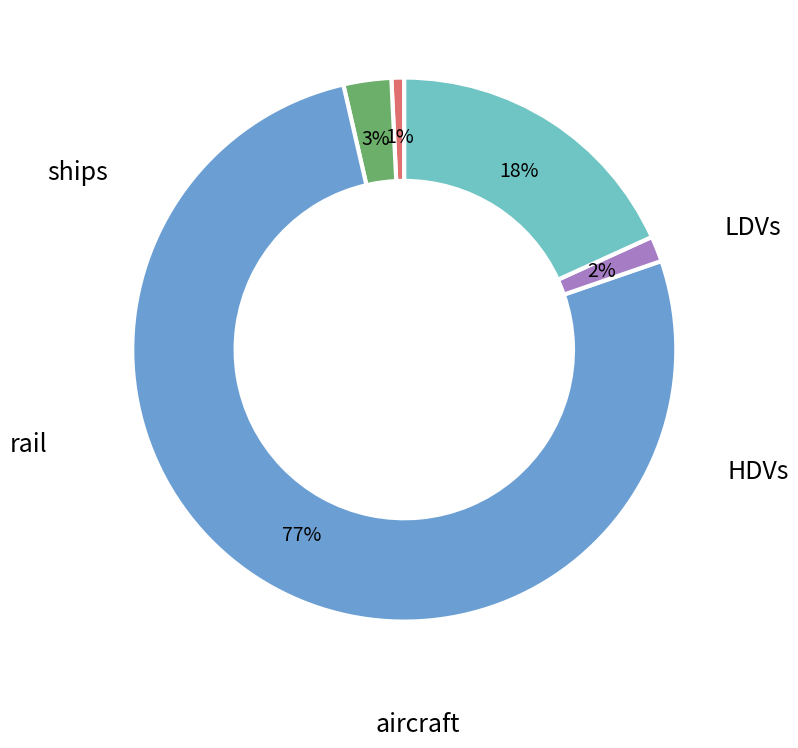

Does any single category account for the majority?

Yes